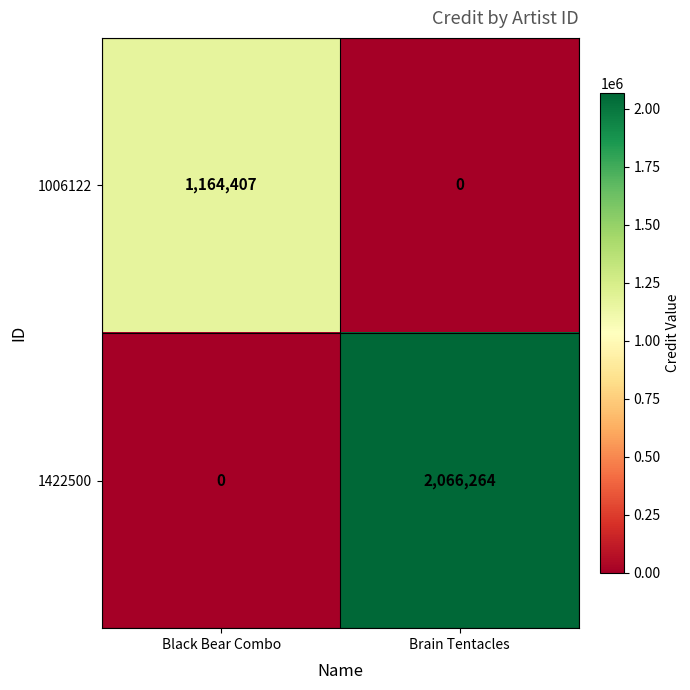

What is the total value across all series at Brain Tentacles?

2066264